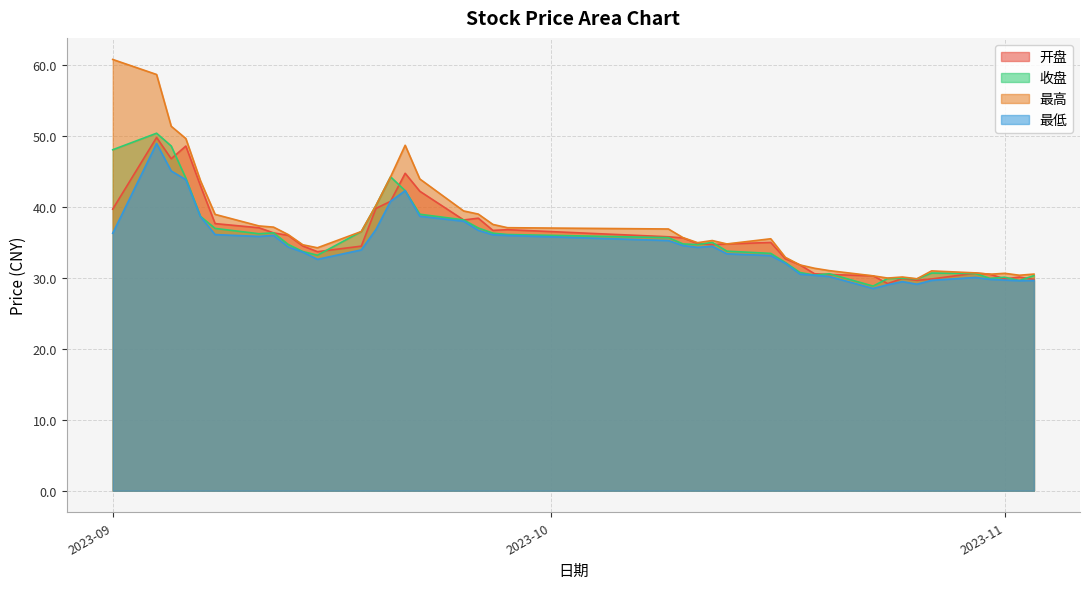

At 2023-10-18, list the series in order from smallest to largest.

最低, 收盘, 开盘, 最高